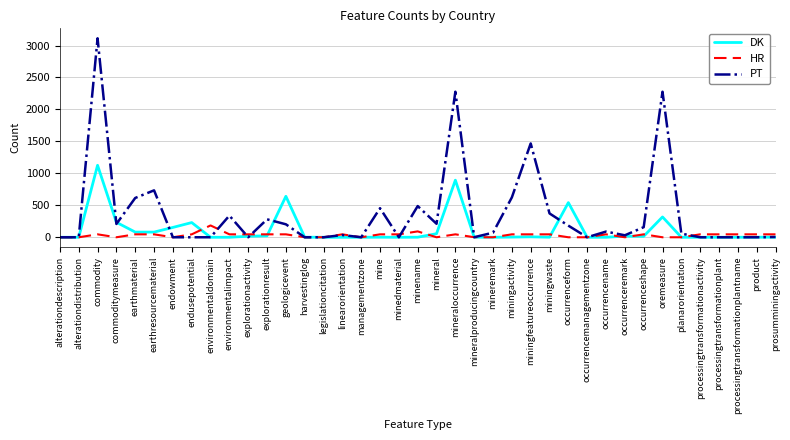

The value of HR at occurrenceremark is 0. True or false?

True